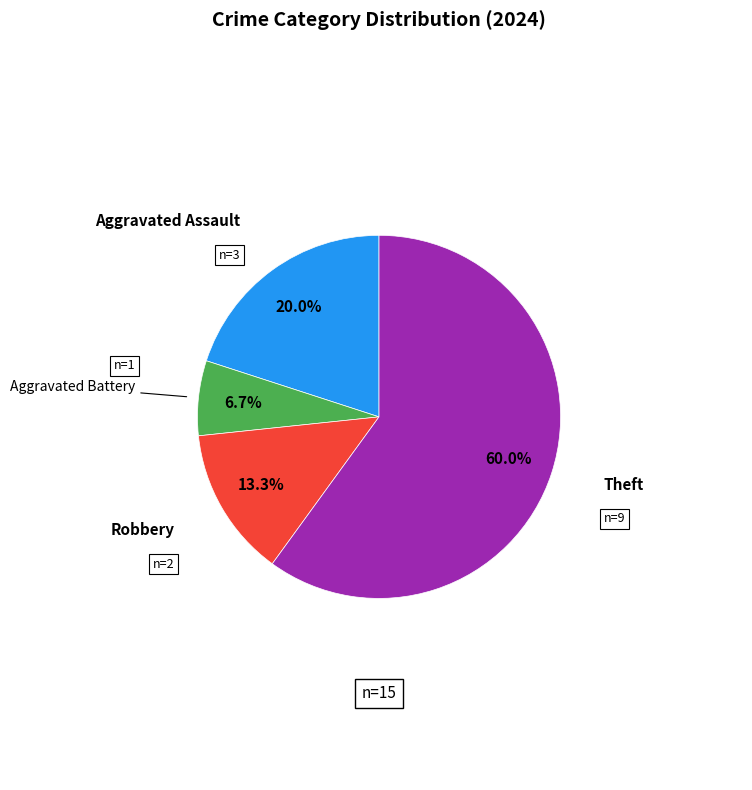

Count the number of slices in the pie.

4